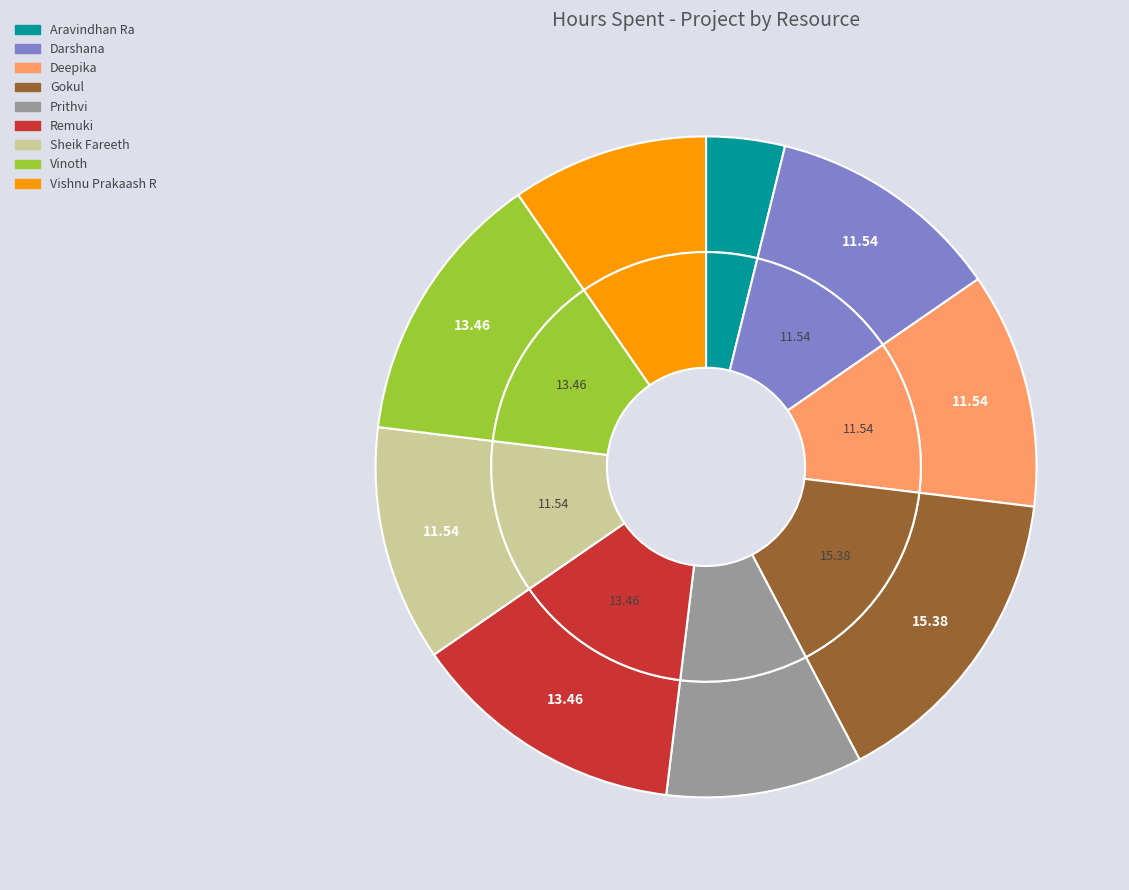

Does Prithvi account for over 50% of the chart?

No